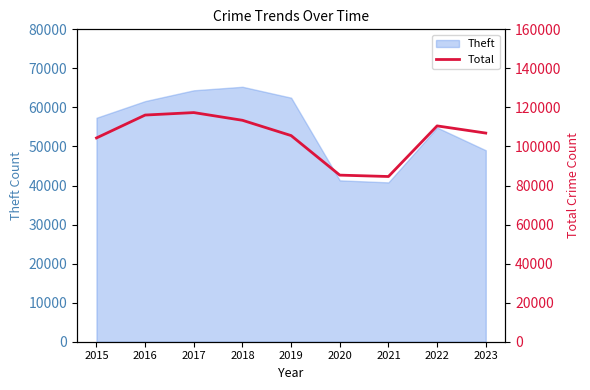

What is the average value?

104908